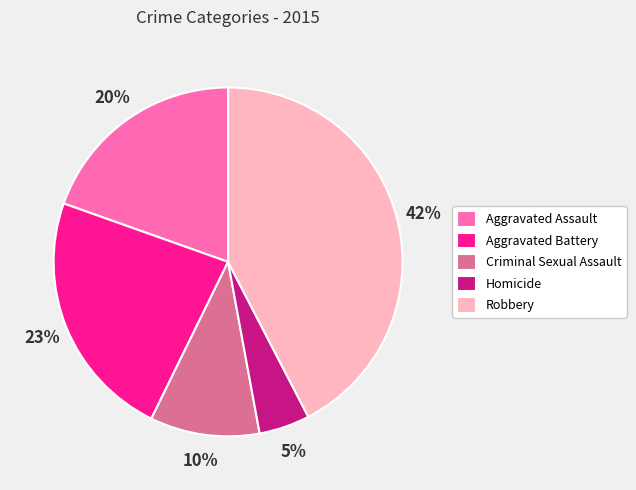

Rank the categories by value from highest to lowest.

Robbery, Aggravated Battery, Aggravated Assault, Criminal Sexual Assault, Homicide